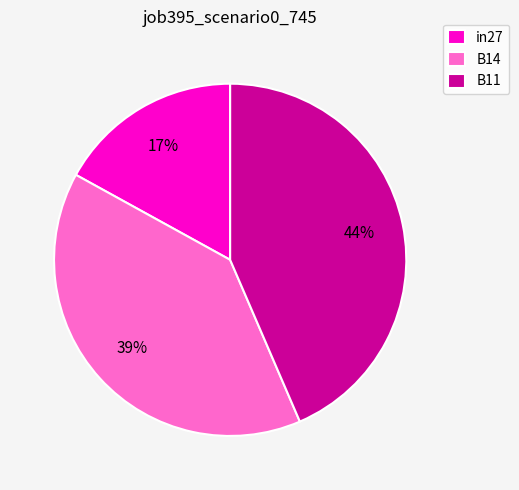

To the nearest percent, what is the combined percentage of B14 and in27?

56%